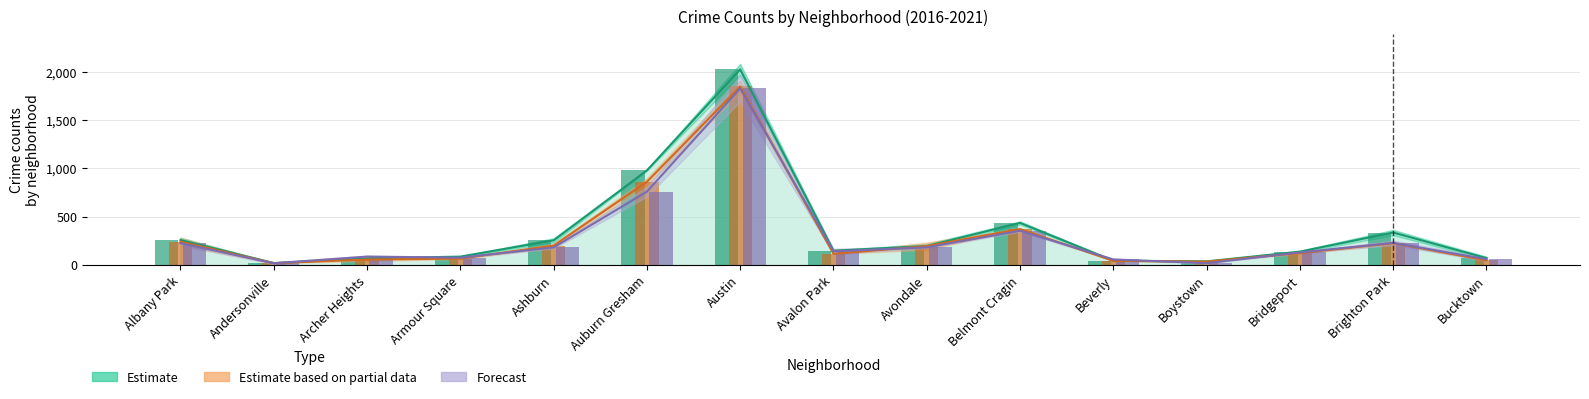

Between Andersonville and Bridgeport, which is larger?

Bridgeport